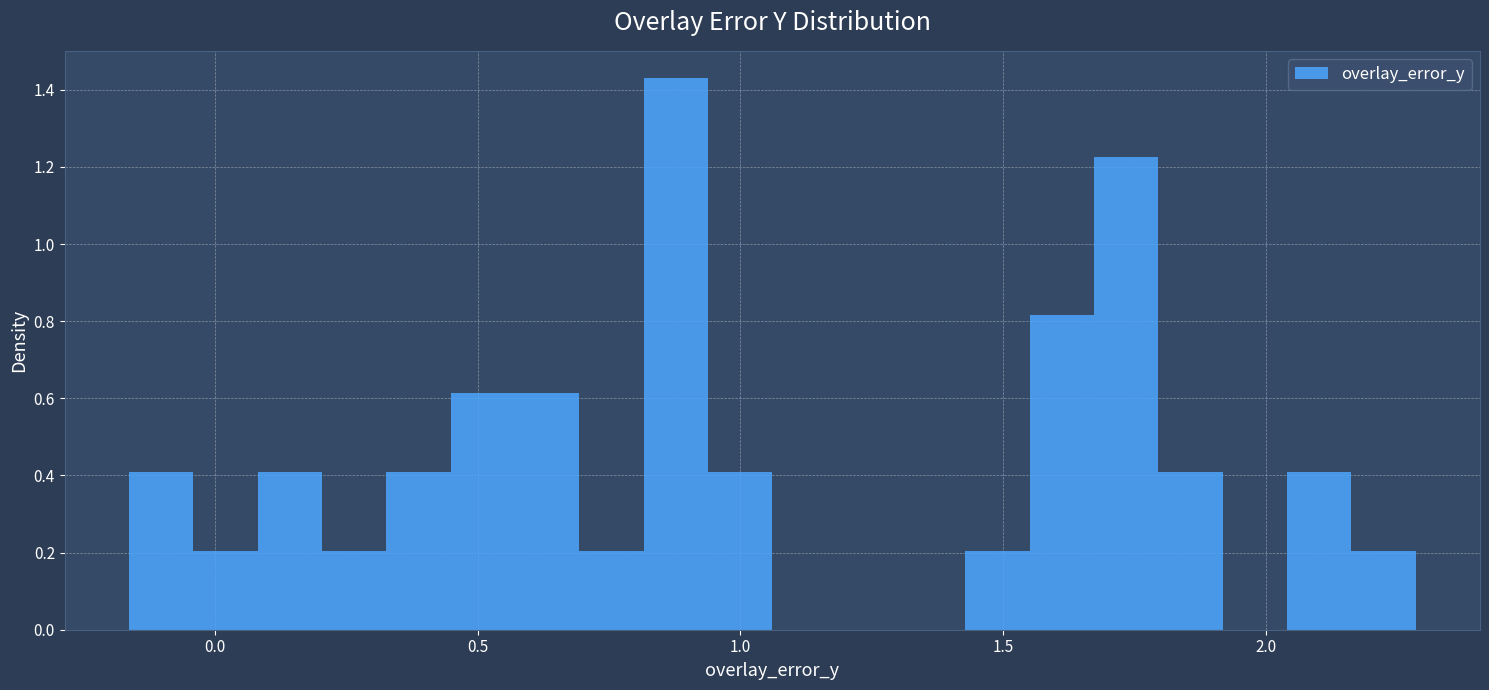

Around what value on the x-axis is the tallest bar? Give the approximate position of its centre, as read against the axis.

0.90